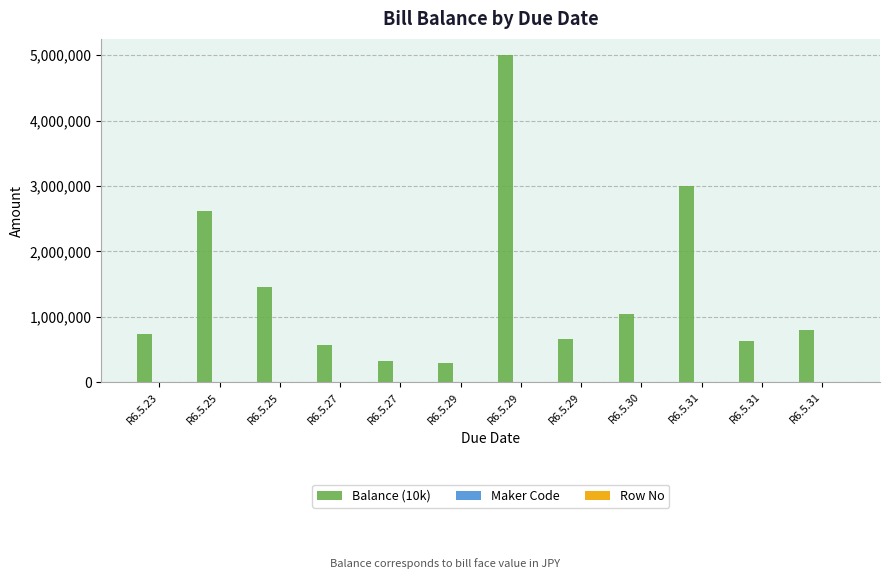

Are the bars grouped side by side (vs. stacked)?

Yes